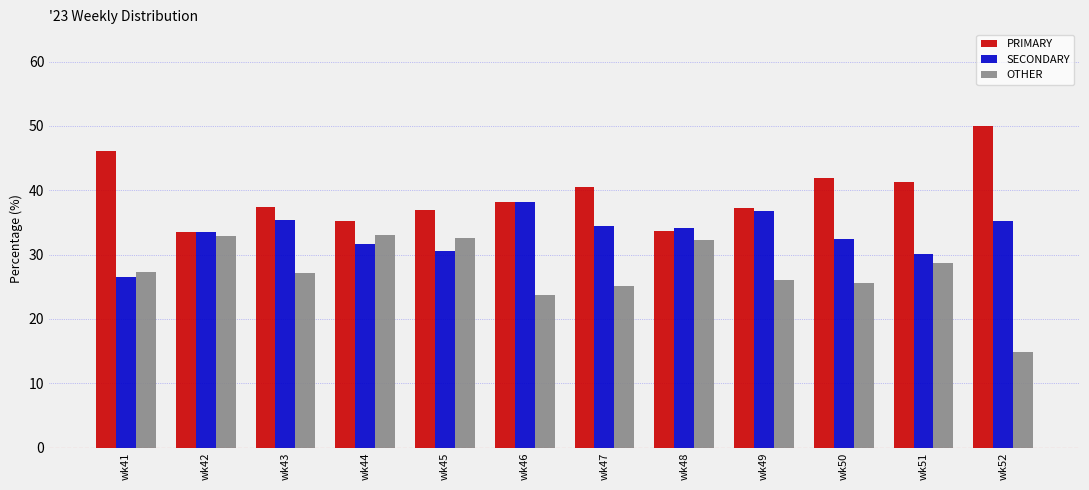

What is the spread (max minus min) of values at wk42?

0.6